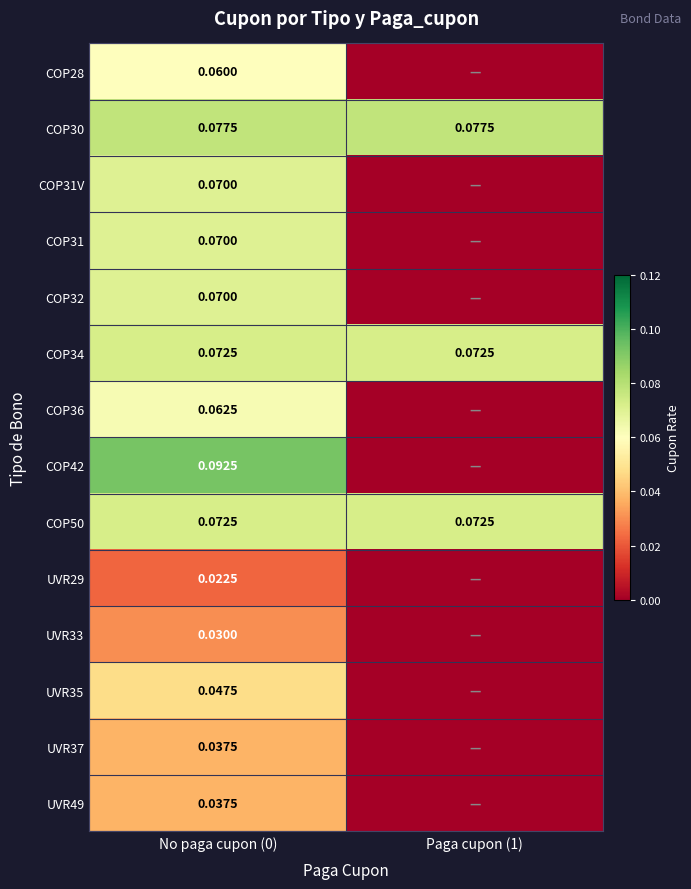

Is the value of UVR35 at No paga cupon (0) greater than the value of UVR37 at Paga cupon (1)?

Yes